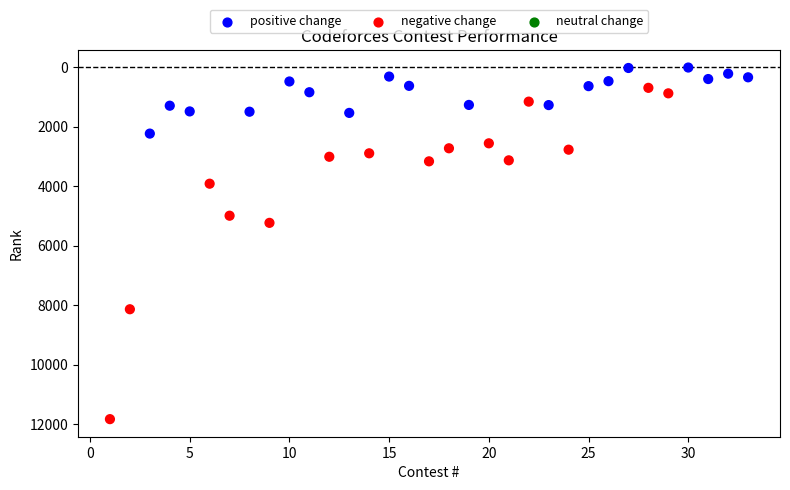

What Y value in the scatter plot is closest to 5922?

5233